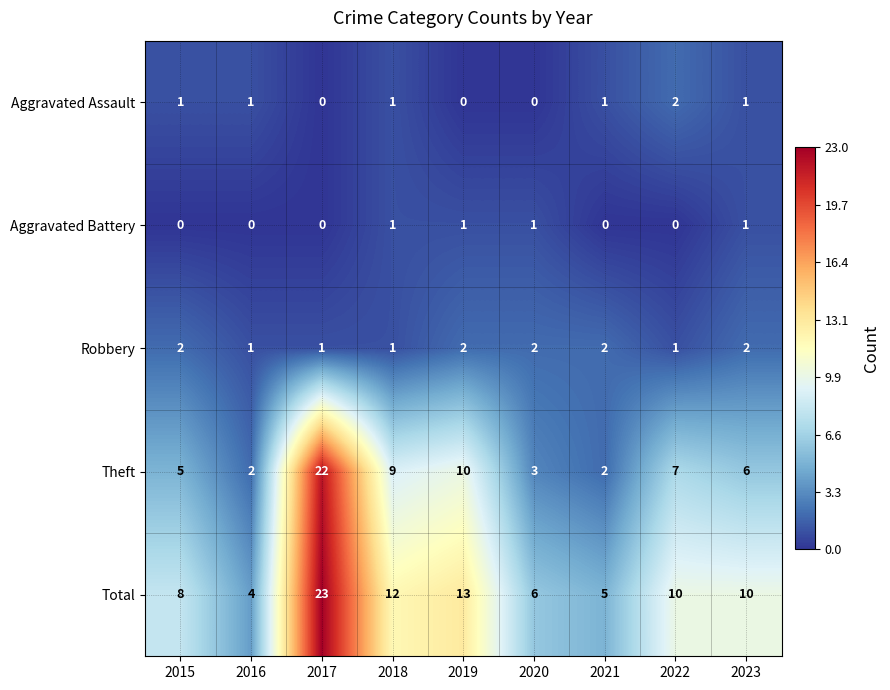

The value of Aggravated Battery at 2017 is 0. True or false?

True